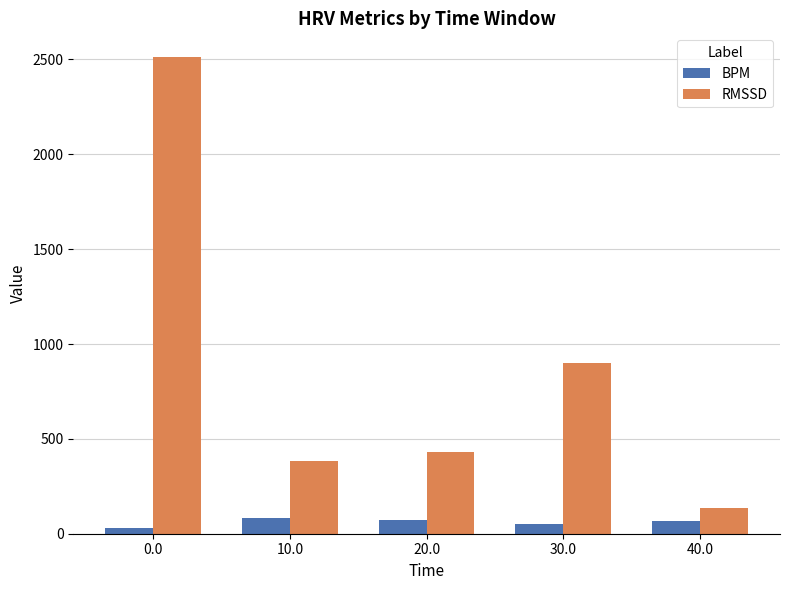

What is the spread (max minus min) of values at 20.0?

362.3